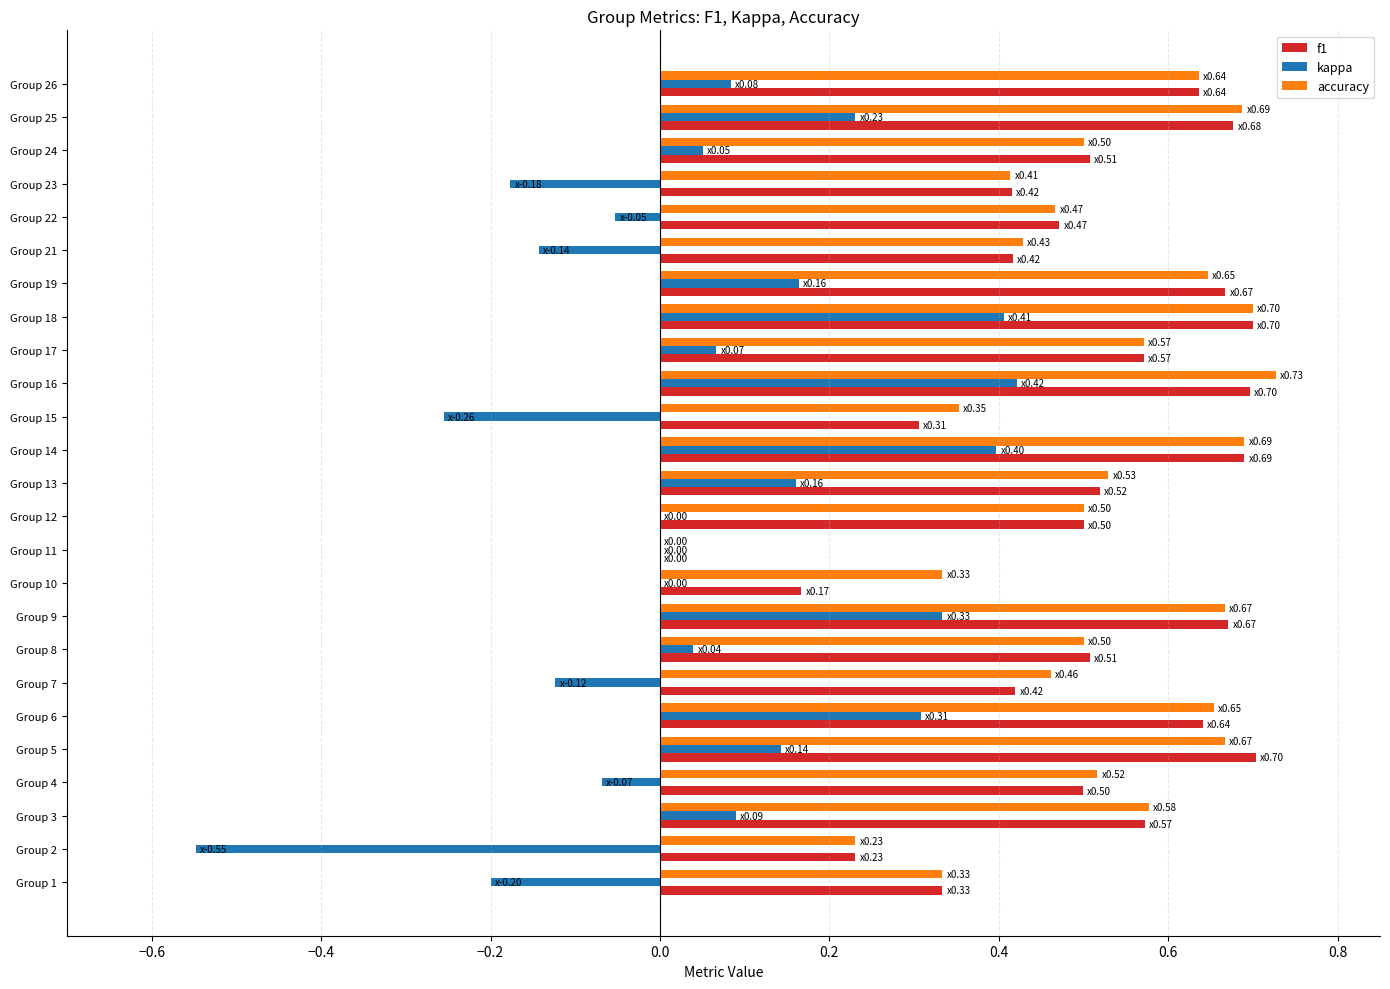

How many f1 values are between 0 and 1?

25